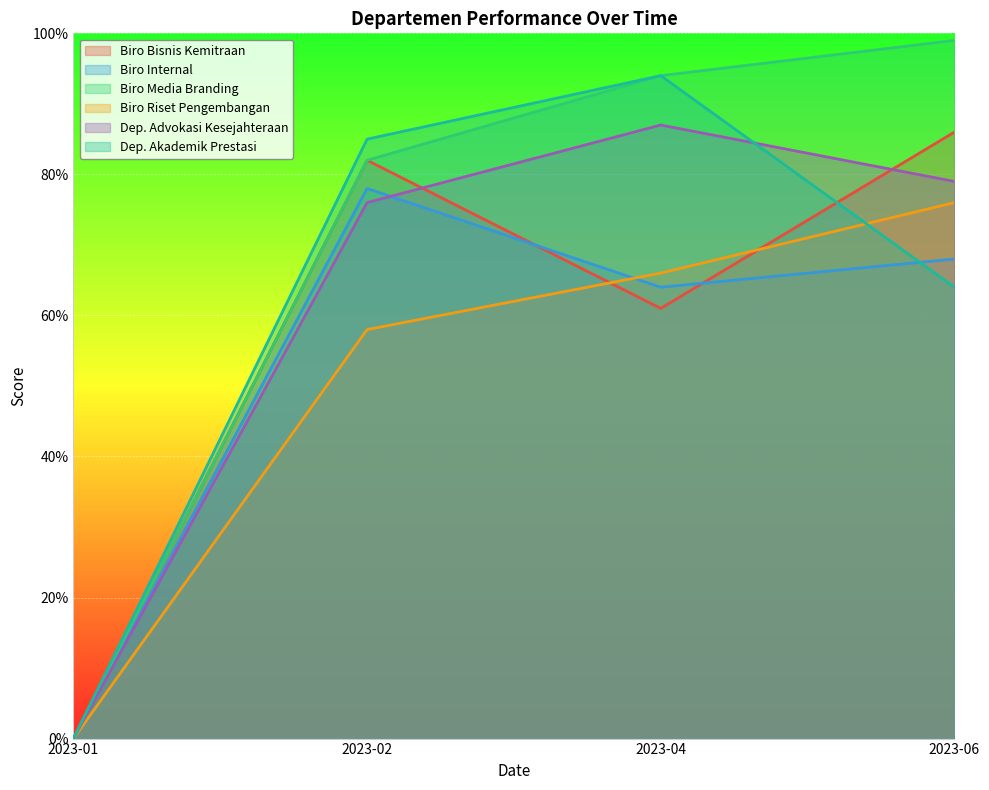

Which has a higher value, 2023-01 or 2023-04?

2023-04